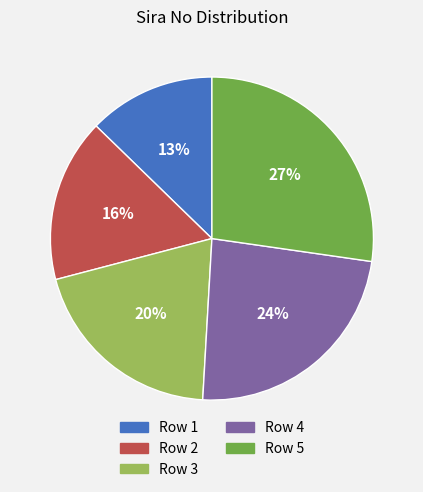

Is there a majority slice in this chart?

No